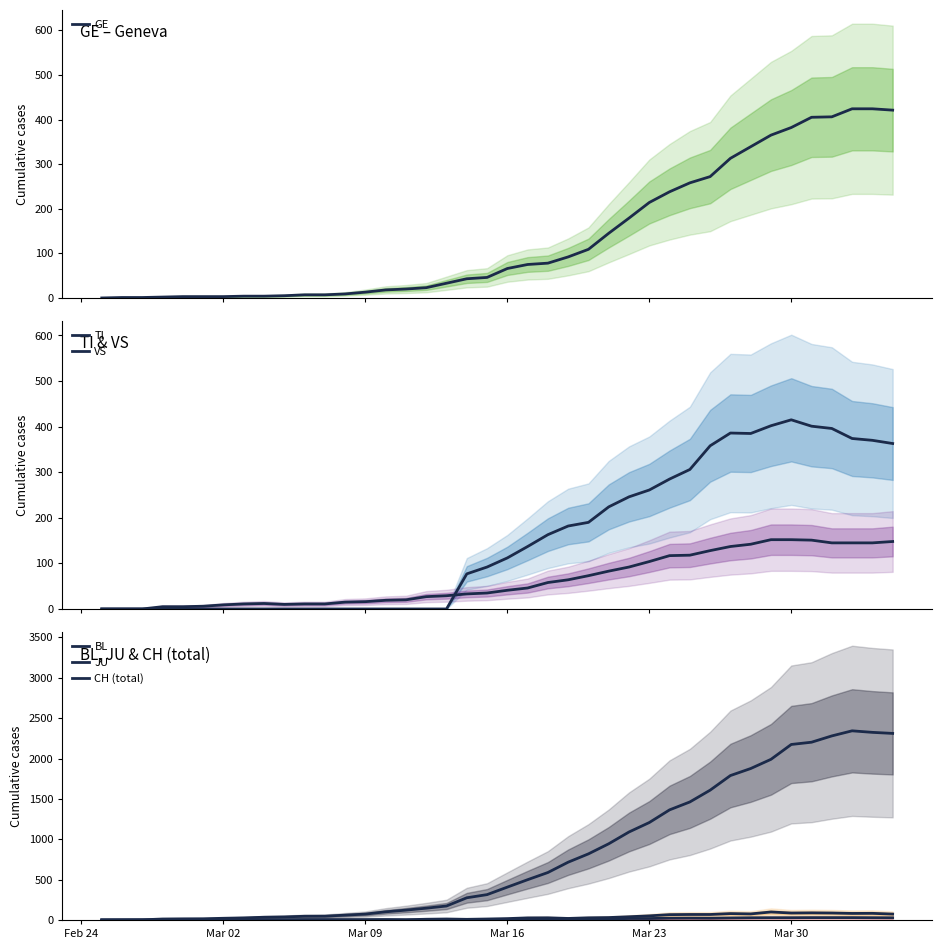

Is this an area chart (filled region under the line)?

No